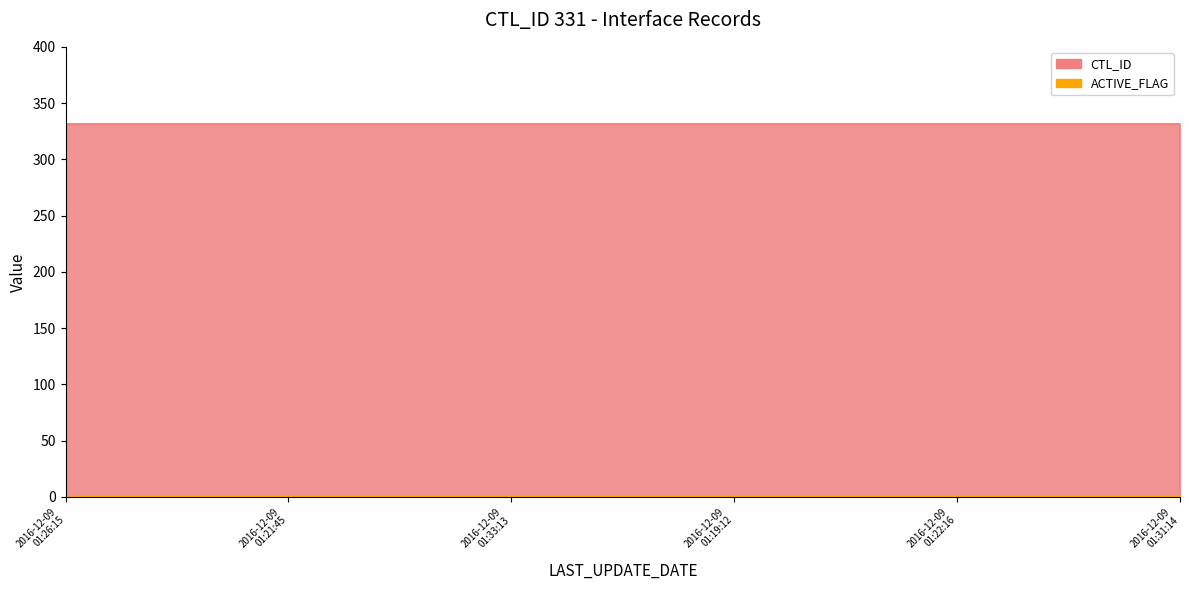

What is the label of the 2nd point from the left?

2016-12-09 01:21:45